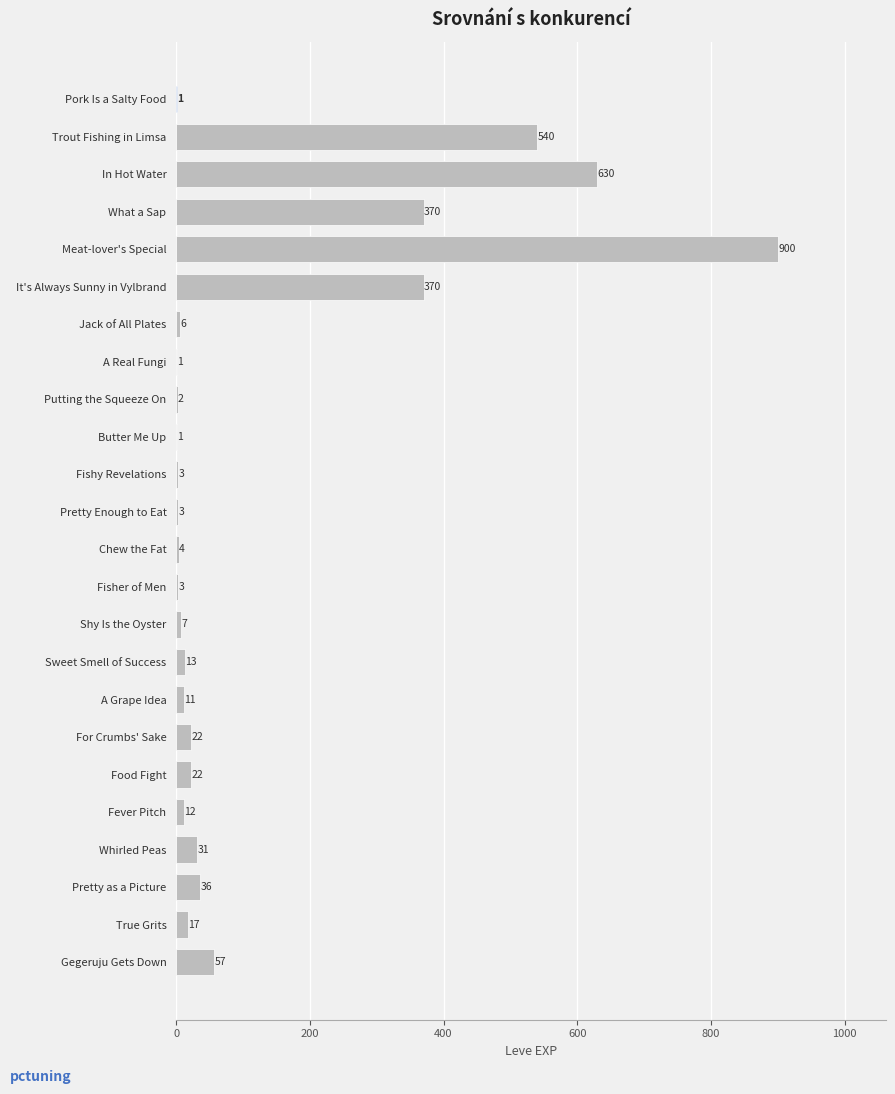

How many distinct data groups are displayed?

1